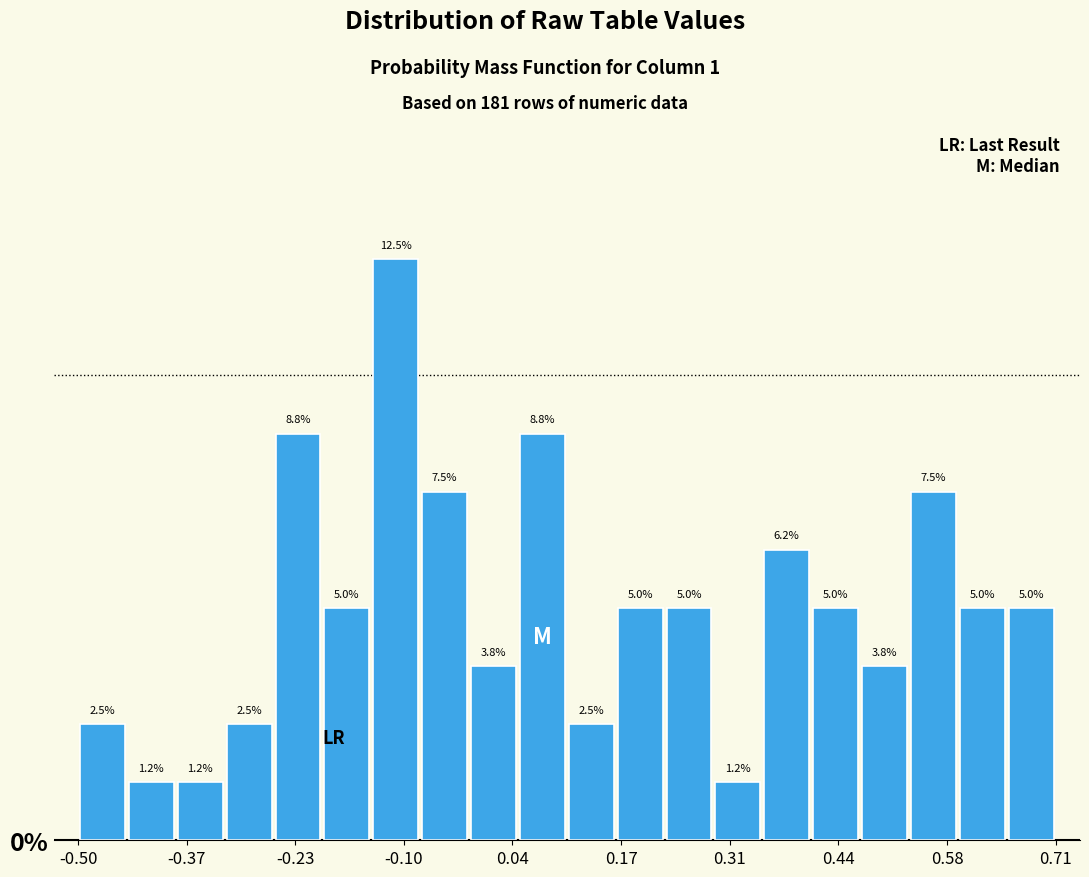

Around what value on the x-axis is the tallest bar? Give the approximate position of its centre, as read against the axis.

-0.10